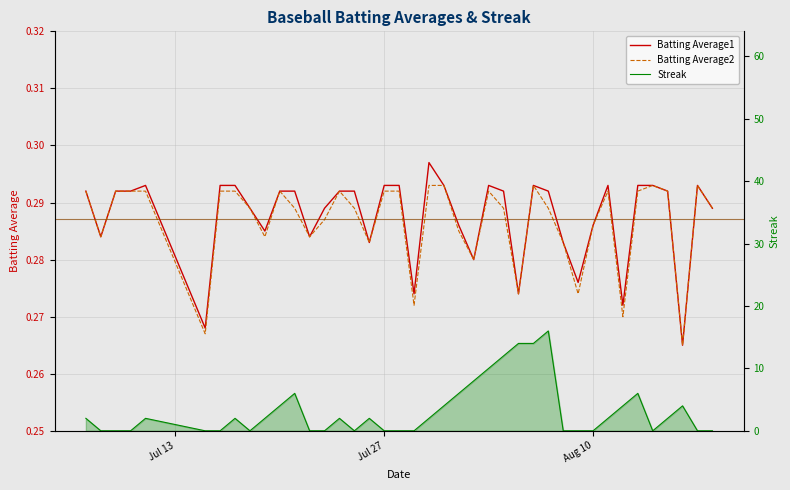

What are all the series names shown in the legend?

Batting Average1, Batting Average2, Streak